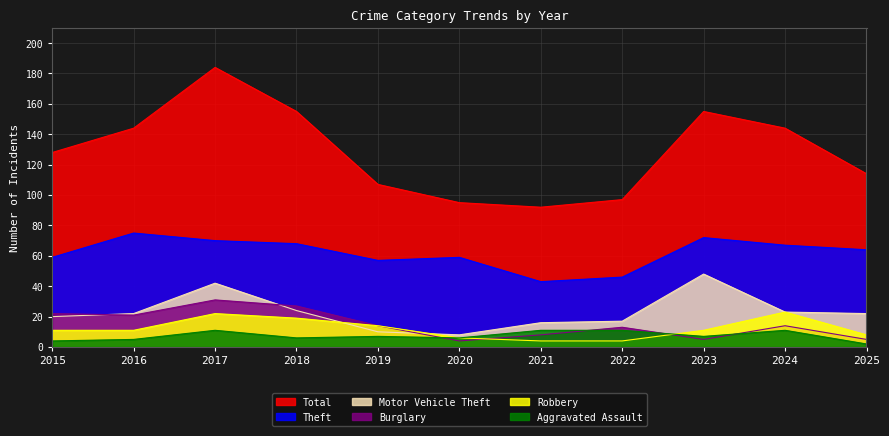

Count the Robbery values in the range 6 to 19.

7